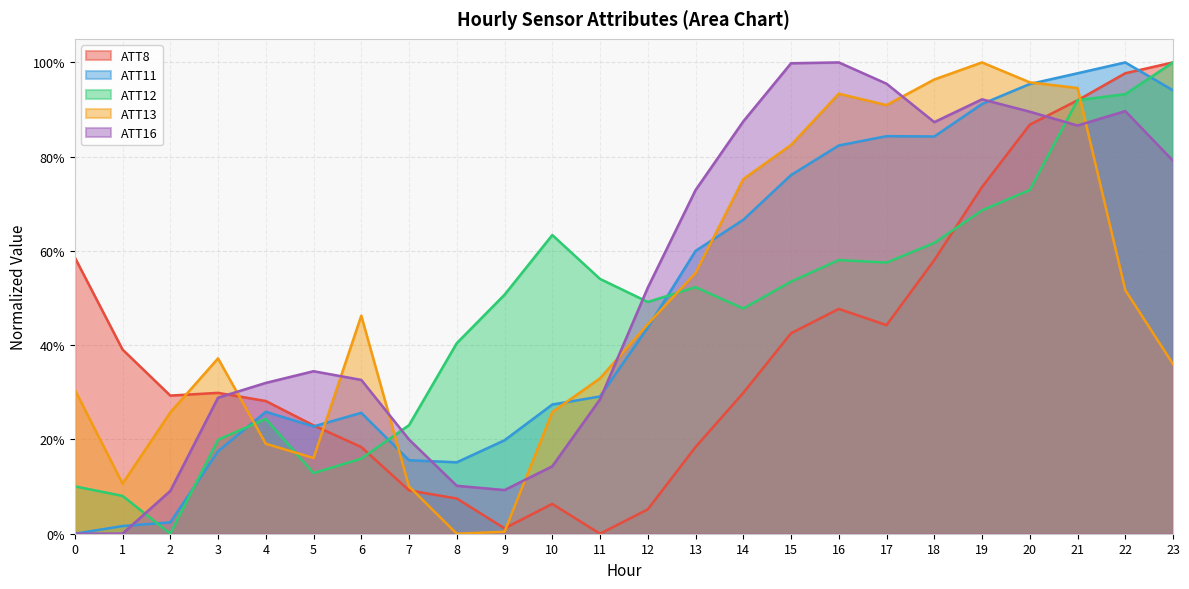

What is the average value of the ATT12 series?

0.5